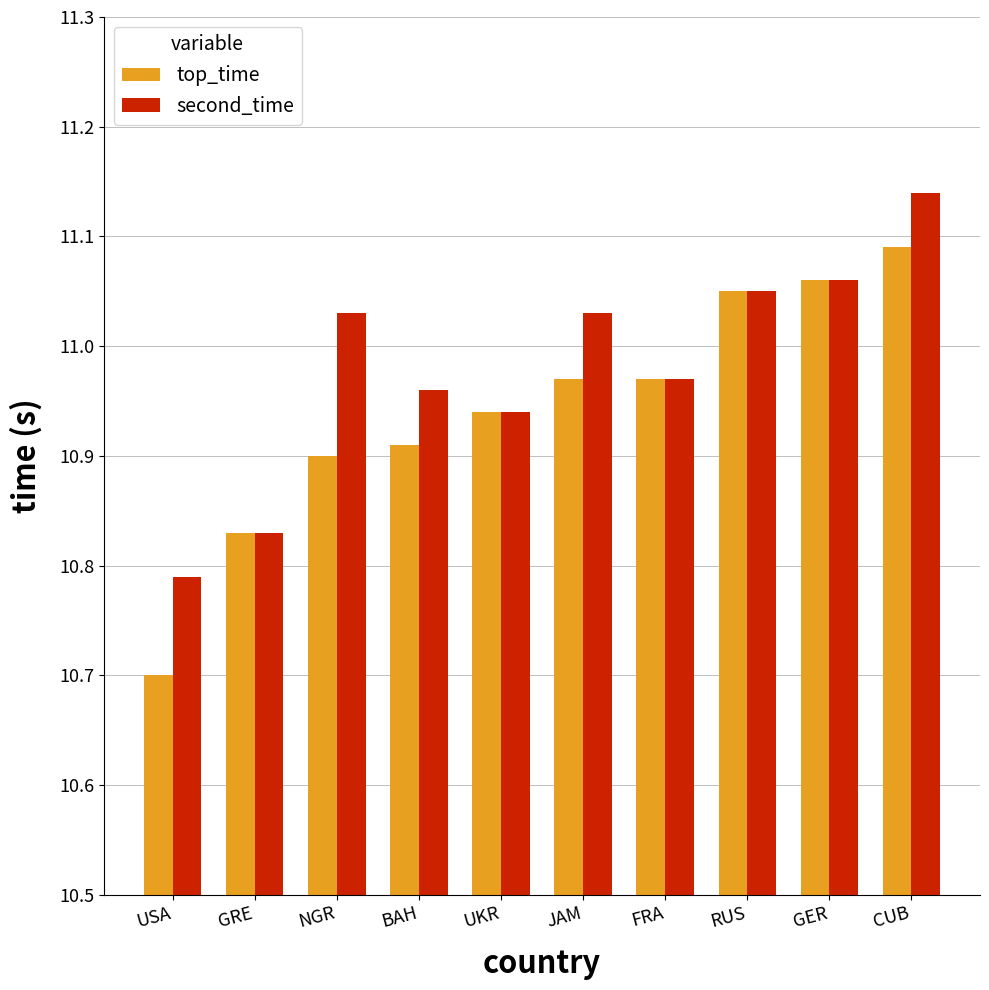

What position from the right is FRA?

4